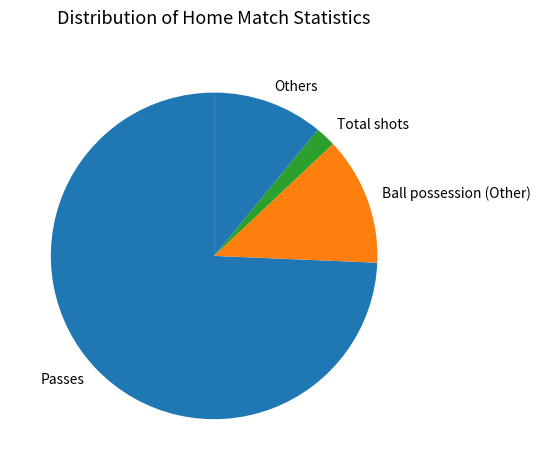

Combined, do Passes and Ball possession (Other) account for over 50%?

Yes